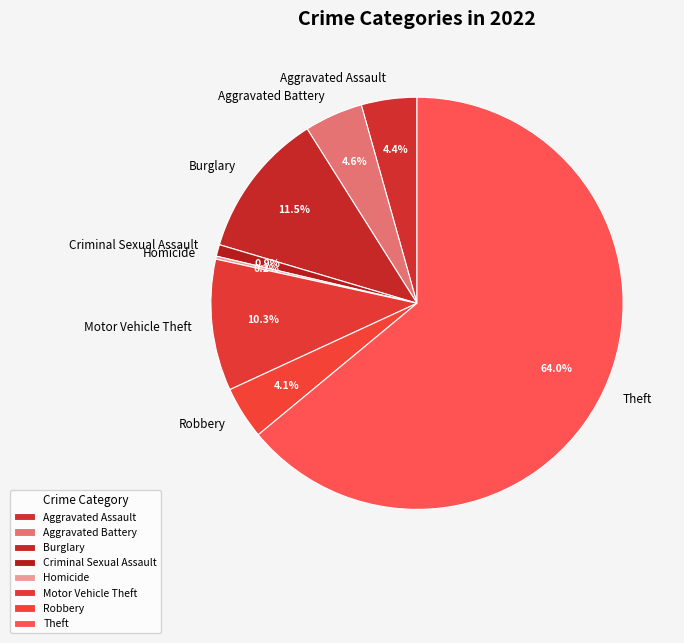

What percentage do Burglary and Theft together represent?

75.5%